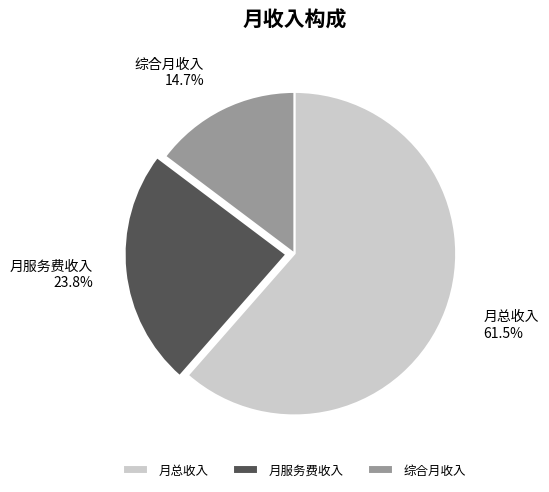

To the nearest percent, what percentage of the pie is 综合月收入?

15%